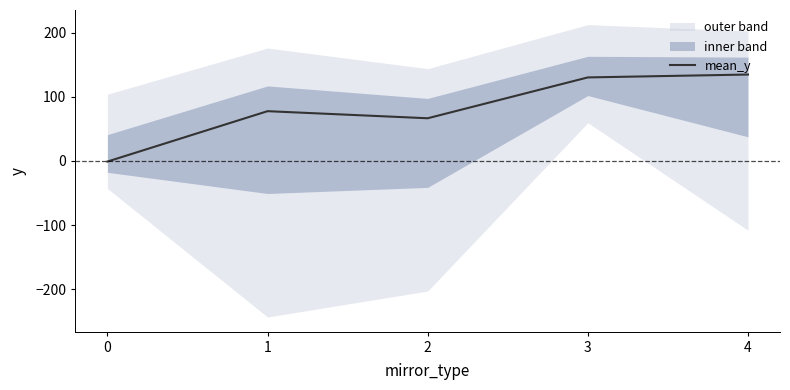

At which category does the data reach its first local valley?

2